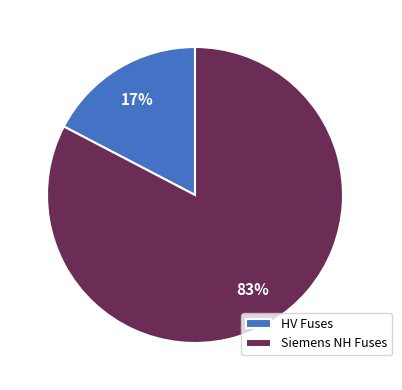

To the nearest percent, what portion does Siemens NH Fuses represent?

83%